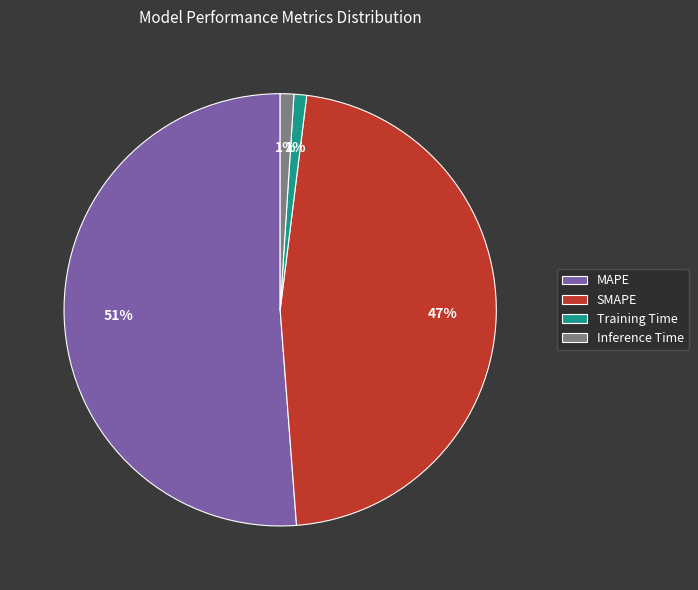

To the nearest percent, what is the difference between the SMAPE and Training Time slice percentages?

46%